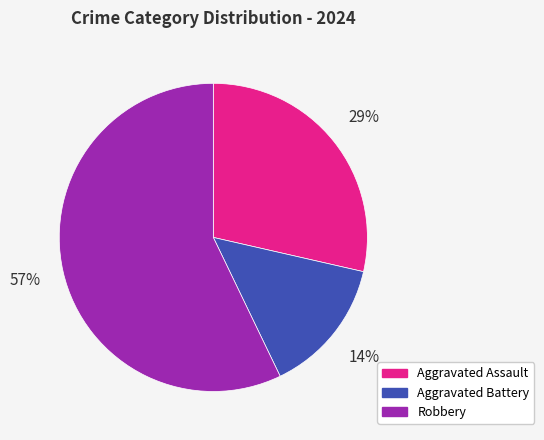

Which has a higher value, Aggravated Battery or Robbery?

Robbery